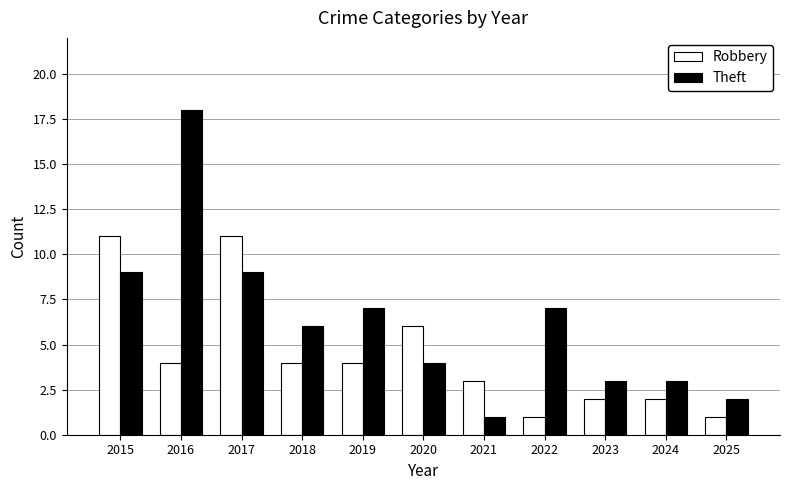

How many groups of bars are there?

11